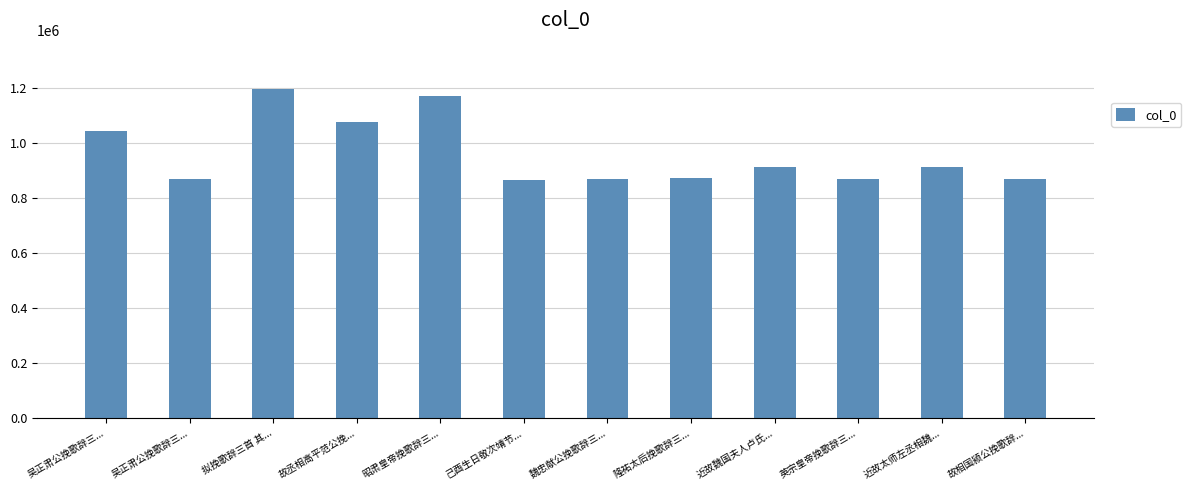

What is the difference between the values at 近故魏国夫人卢氏... and 吴正肃公挽歌辞三...?

44858